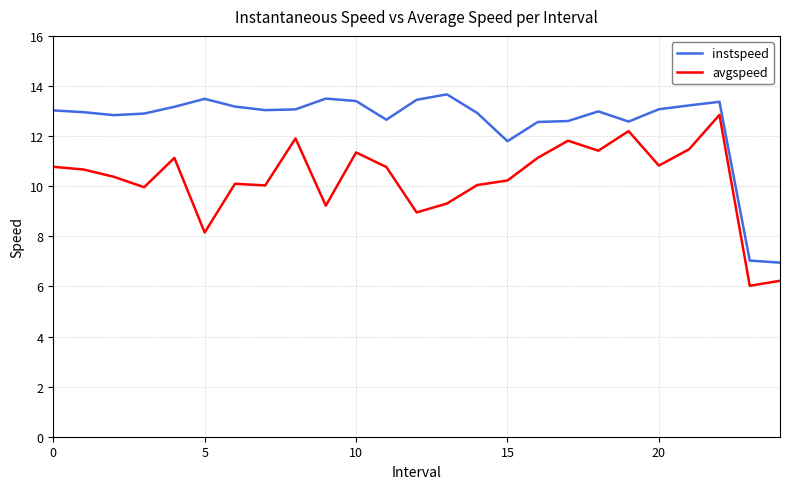

What is the minimum value for avgspeed?

6.0